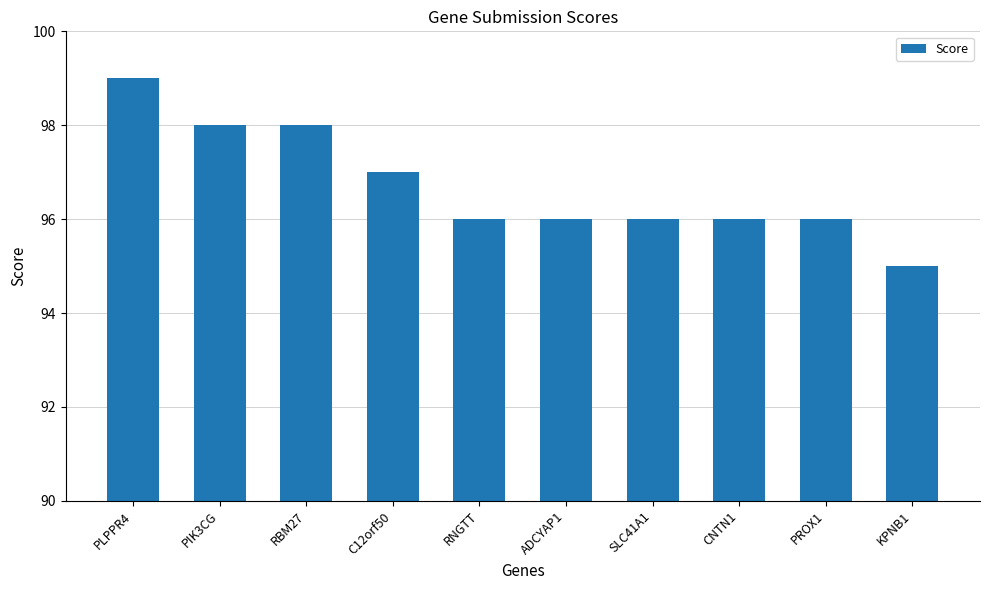

Approximately how many times larger is the value at CNTN1 compared to SLC41A1?

1.0